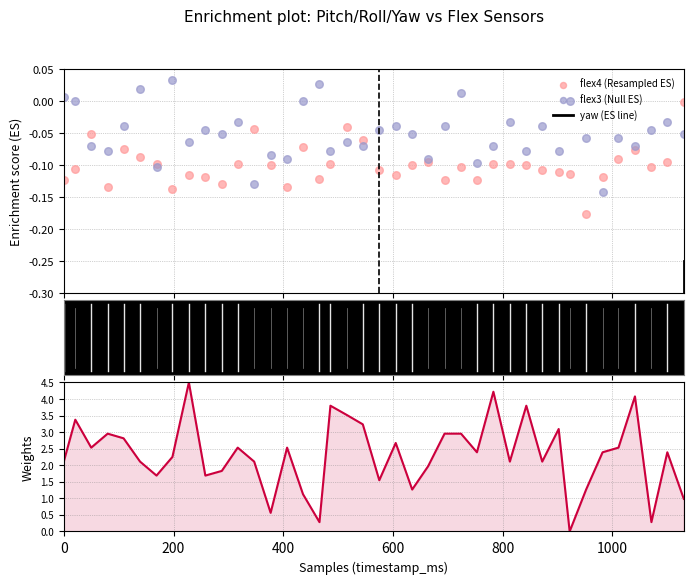

Is the value of flex4 (Resampled ES) at 22 greater than the value of yaw (ES line) at 30?

Yes